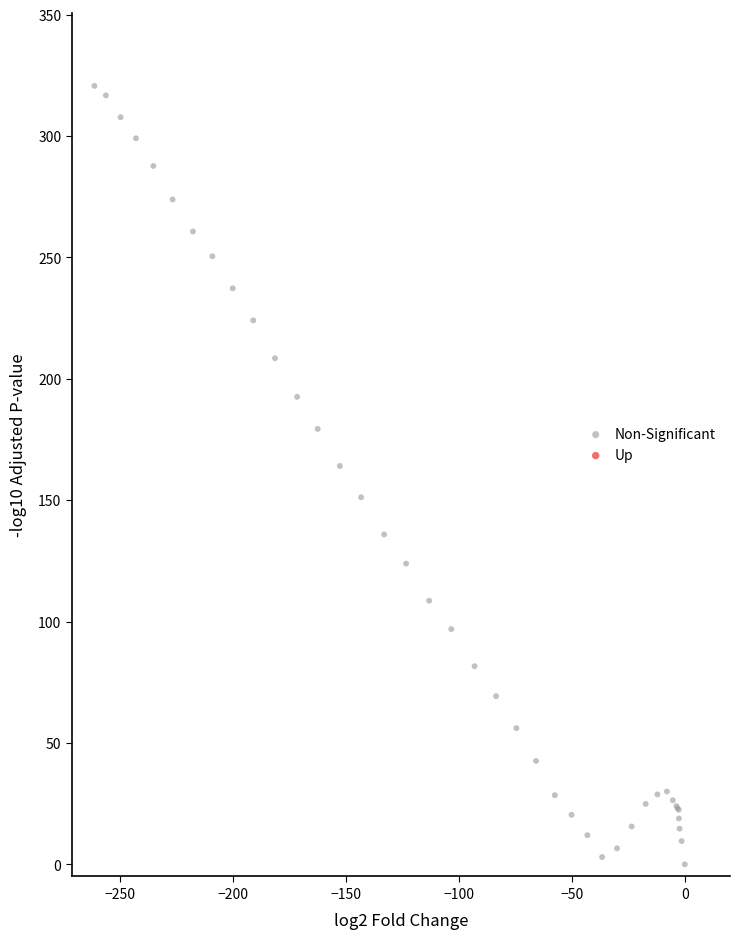

What Y value in the scatter plot is closest to 160?

164.1